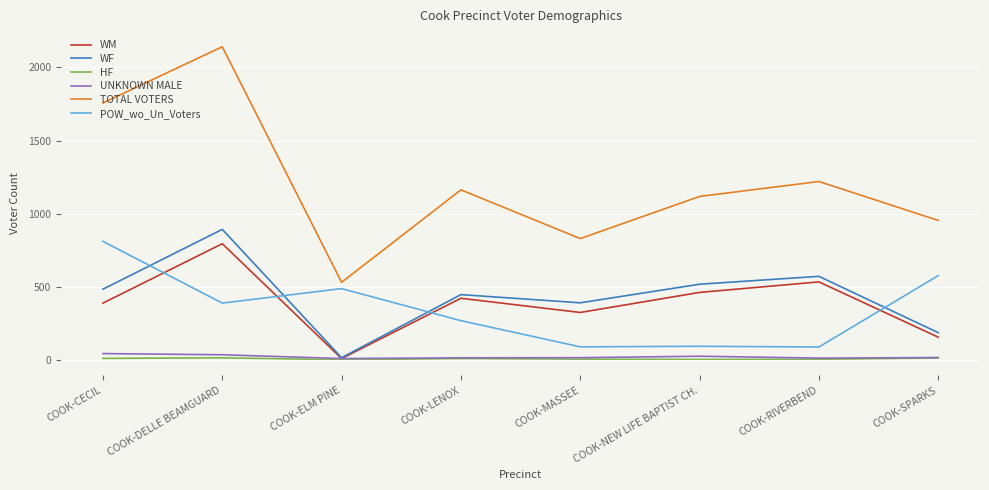

The HF series shows 4 at COOK-NEW LIFE BAPTIST CH.. True or false?

True